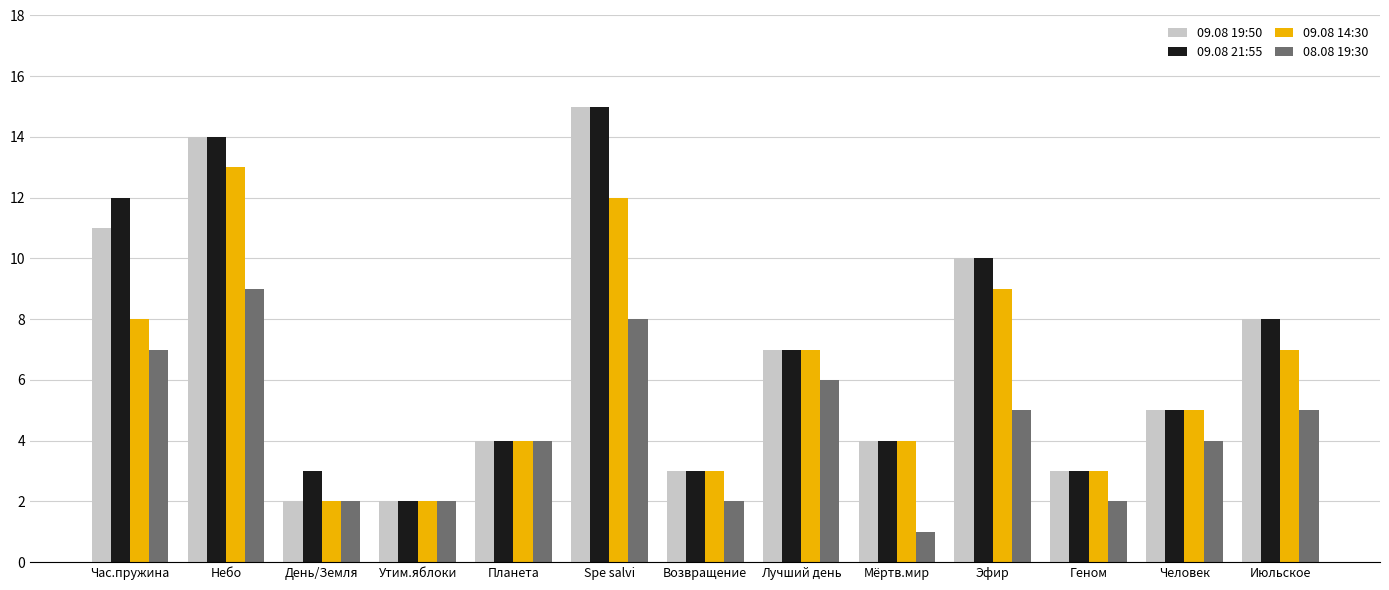

Is the value of 09.08 21:55 at Час.пружина greater than the value of 08.08 19:30 at Человек?

Yes